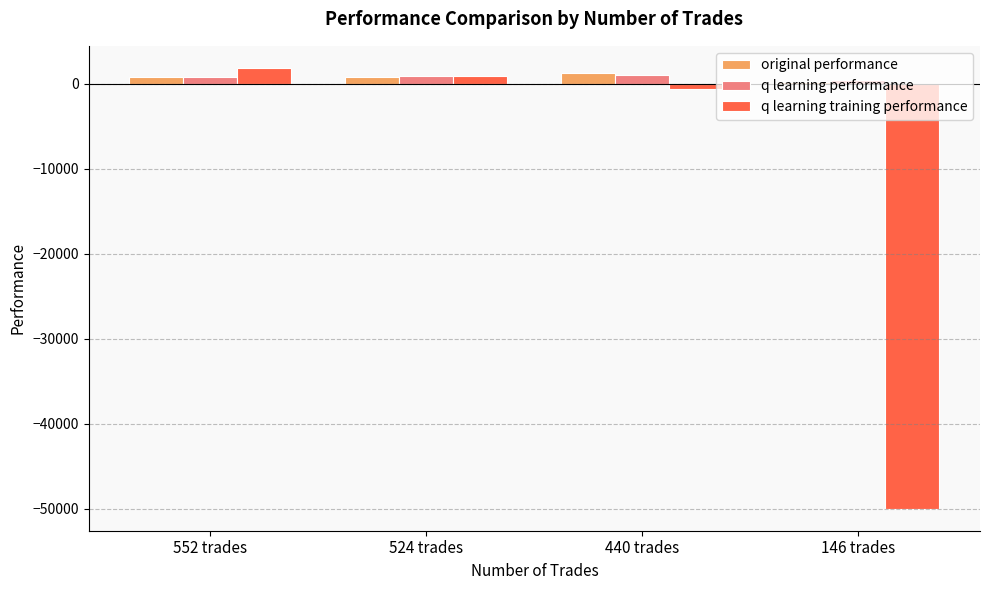

How many bars are there in total?

12